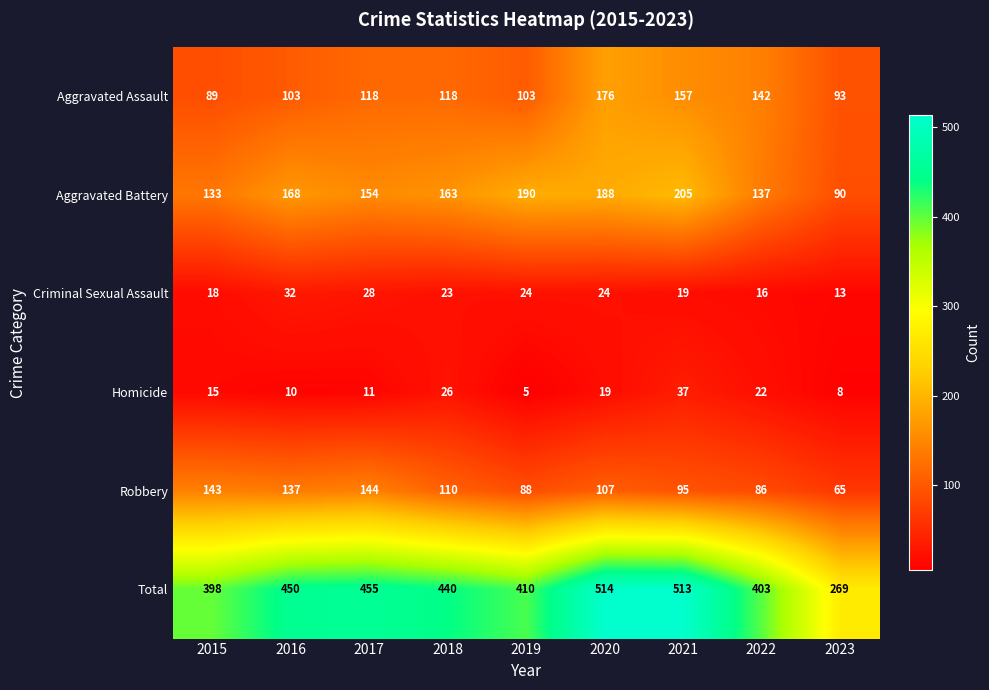

True or false: Homicide has a value of 14 at 2016.

False